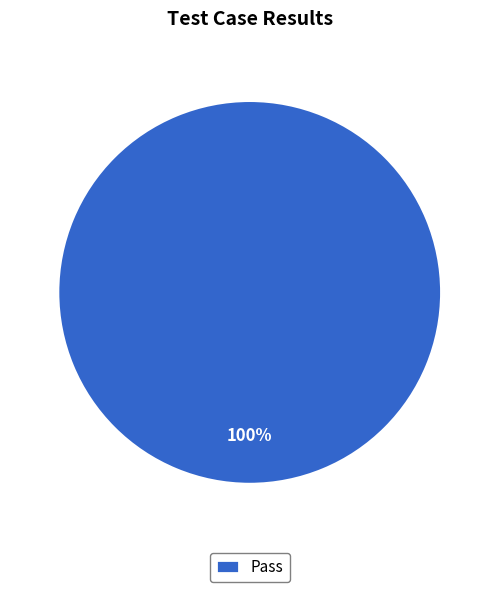

How many segments does this pie chart have?

1